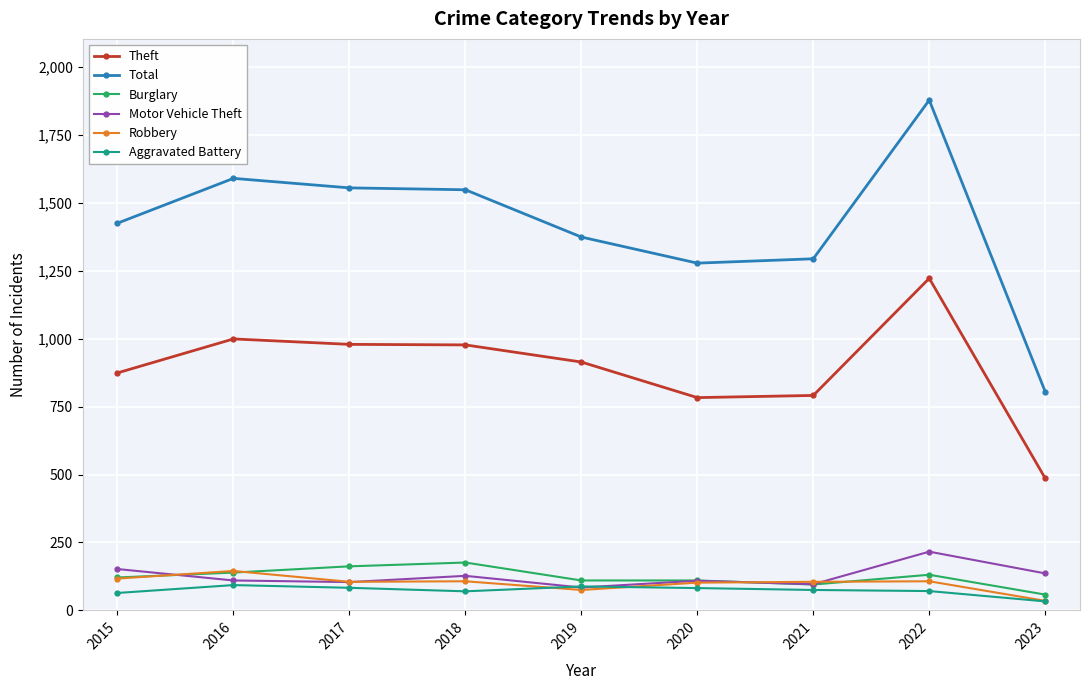

True or false: Burglary and Aggravated Battery intersect in this chart.

False